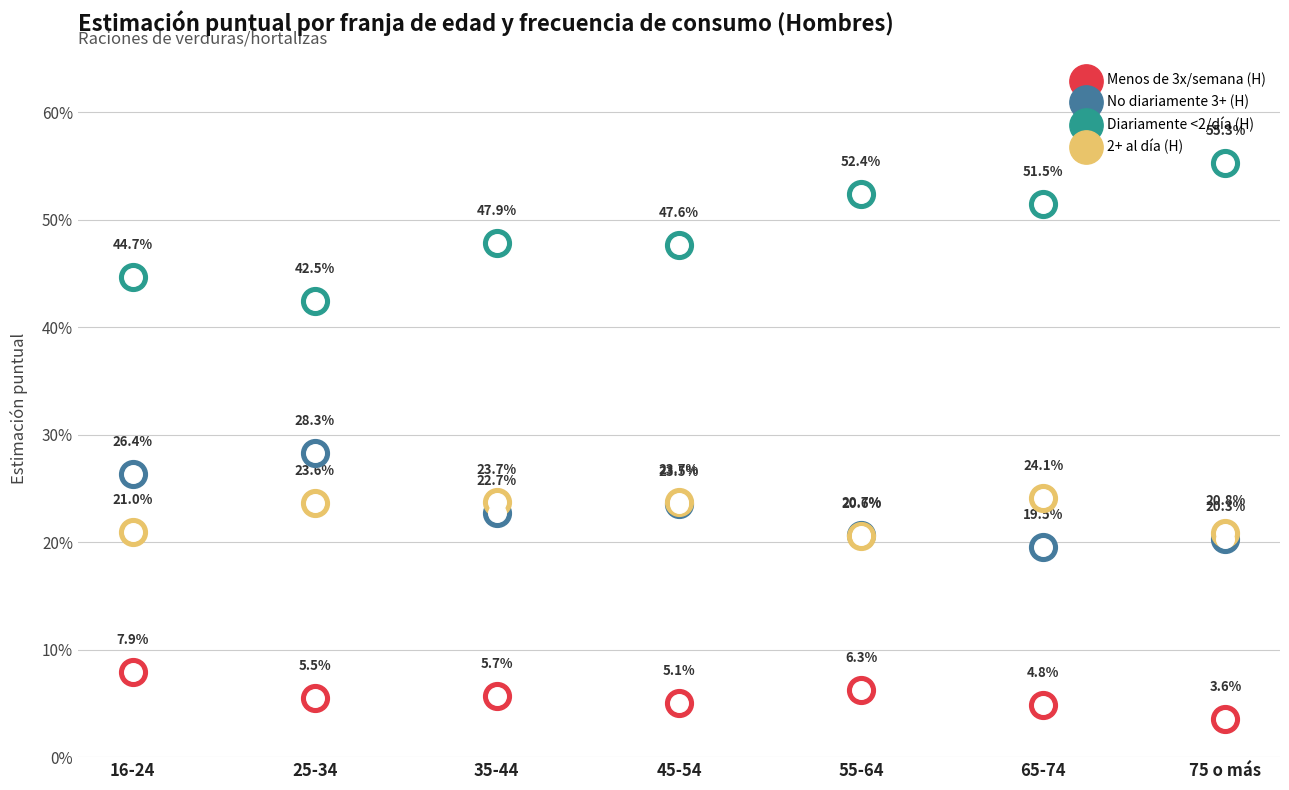

Which series has the largest Y range (max minus min)?

Diariamente <2/día (H)